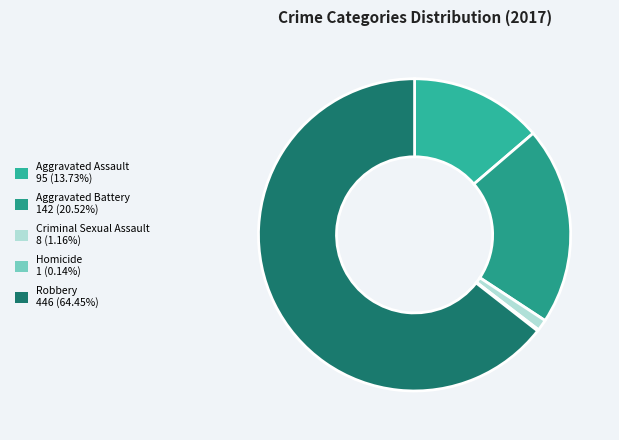

To the nearest percent, what is the average slice percentage?

20%